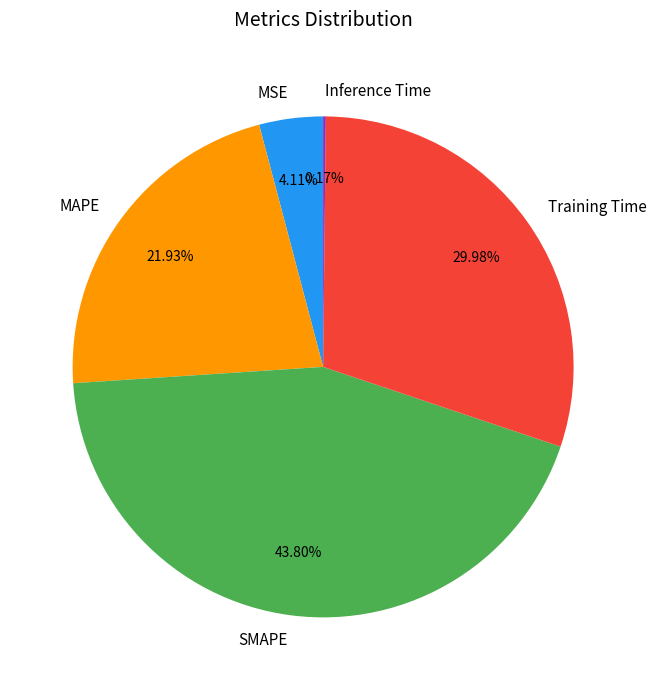

Which category has the biggest portion of the pie?

SMAPE